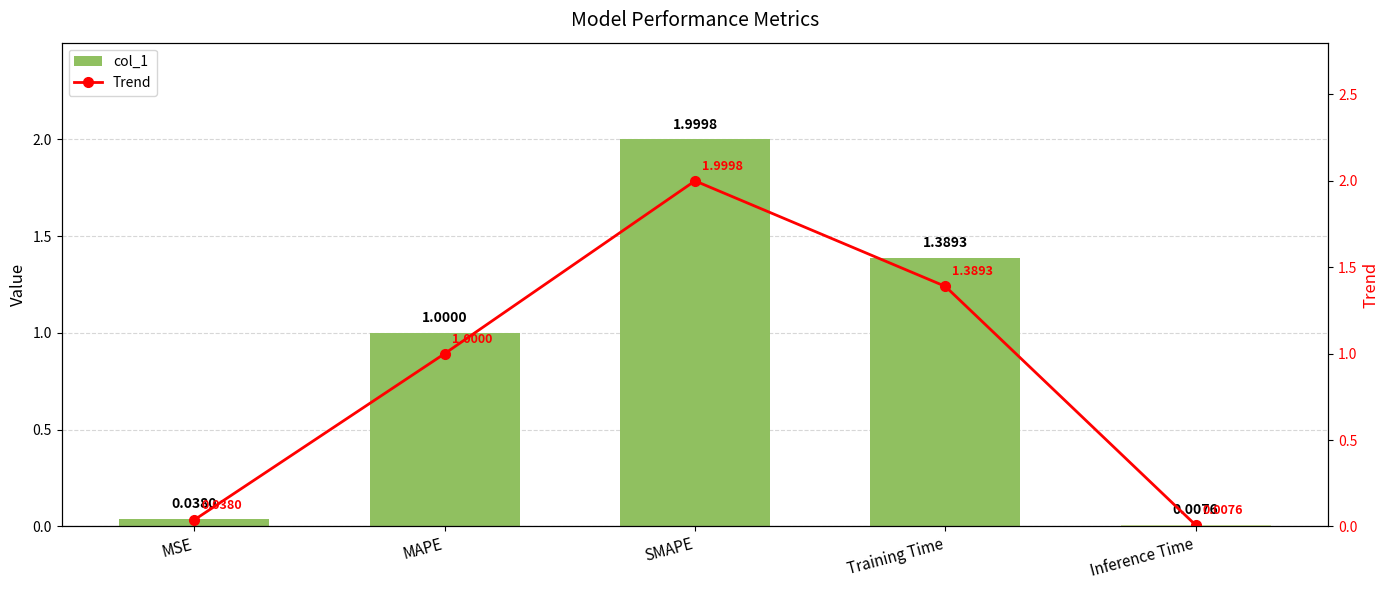

What position from the right is SMAPE?

3